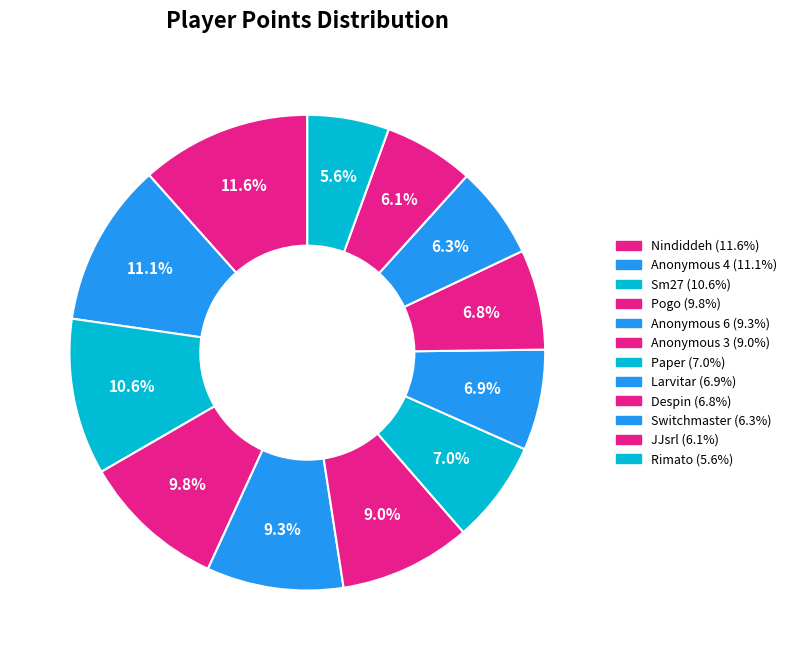

What percentage is the JJsrl slice, to the nearest percent?

6%